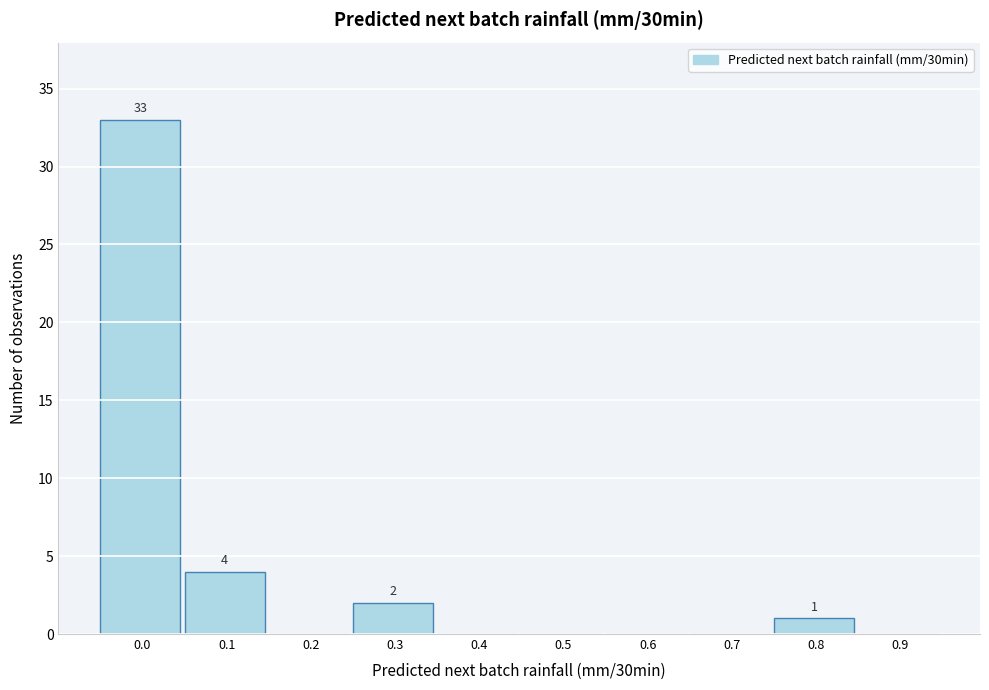

Reading left to right, what are all the values shown in this chart?

0.0=33	0.1=4	0.2=0	0.3=2	0.4=0	0.5=0	0.6=0	0.7=0	0.8=1	0.9=0